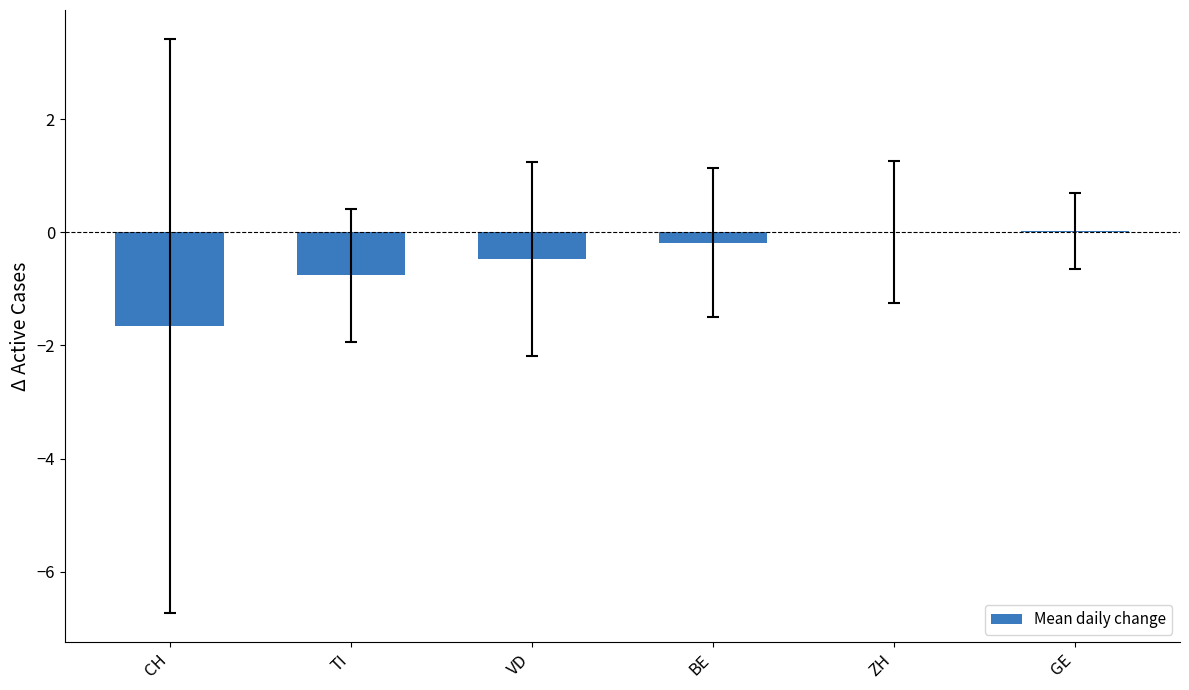

Between ZH and BE, which is larger?

ZH